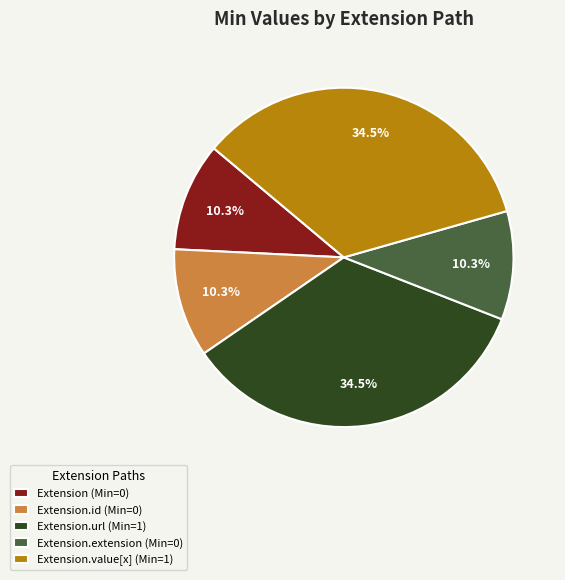

Is Extension.url (Min=1) the majority of the pie?

No